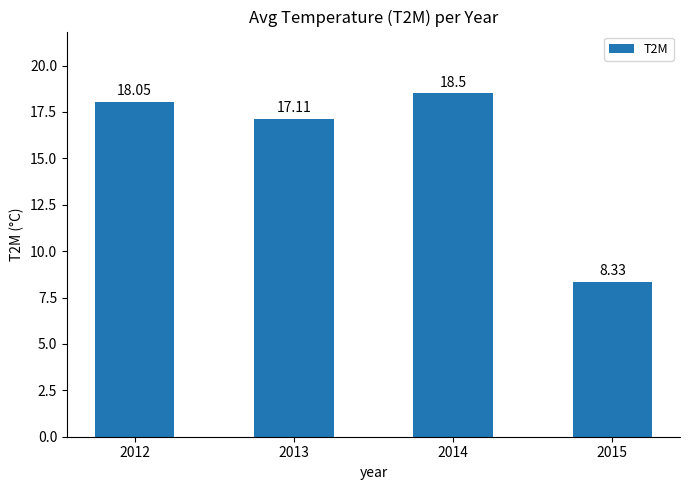

What is the difference between the maximum and second lowest values?

1.4